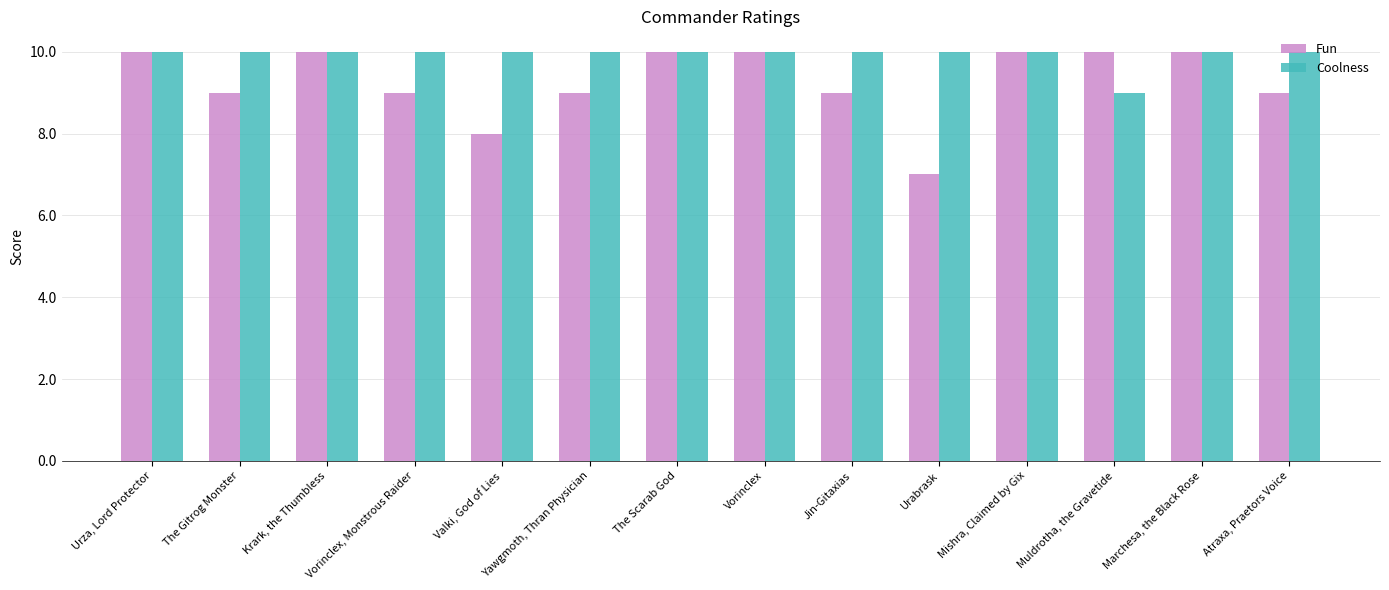

The value of Fun at Atraxa, Praetors Voice is 12. True or false?

False